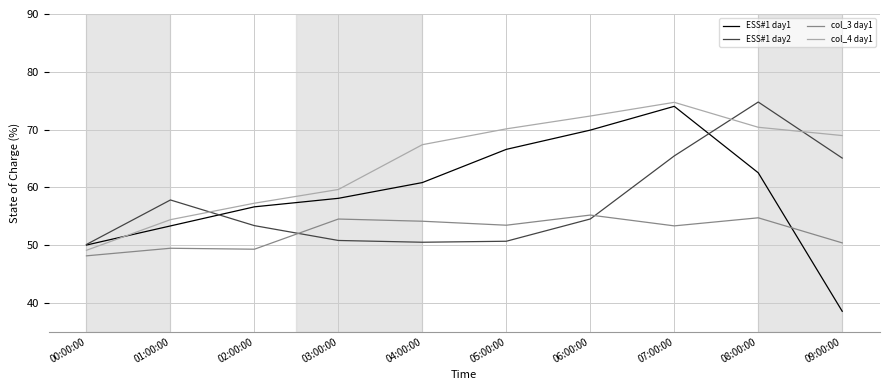

True or false: ESS#1 day2 and col_3 day1 cross at least once.

True